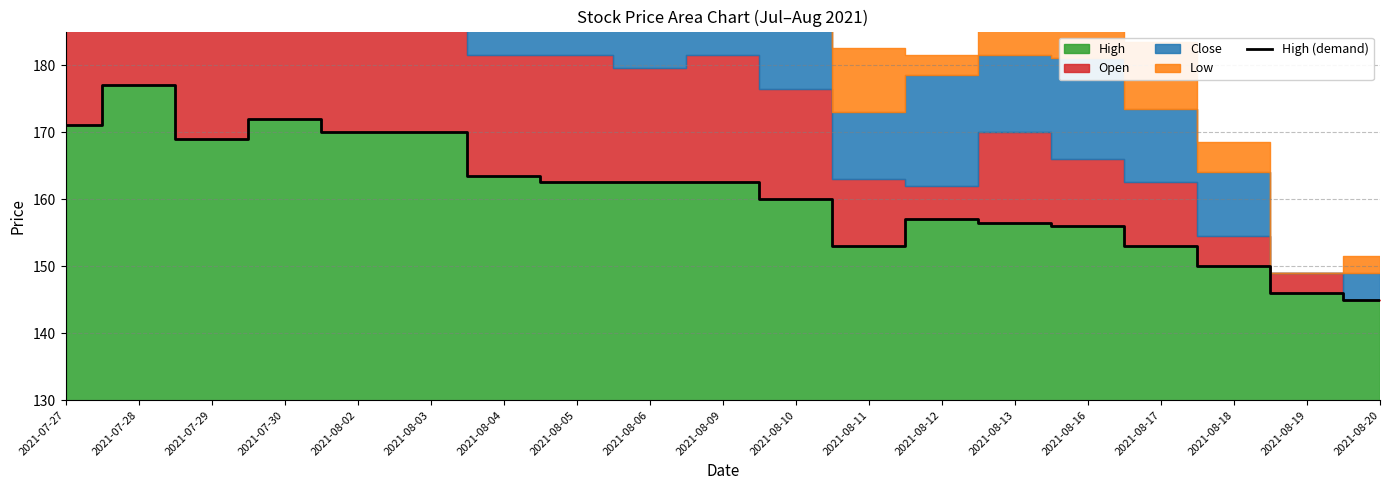

Where is the first local minimum?

2021-07-29